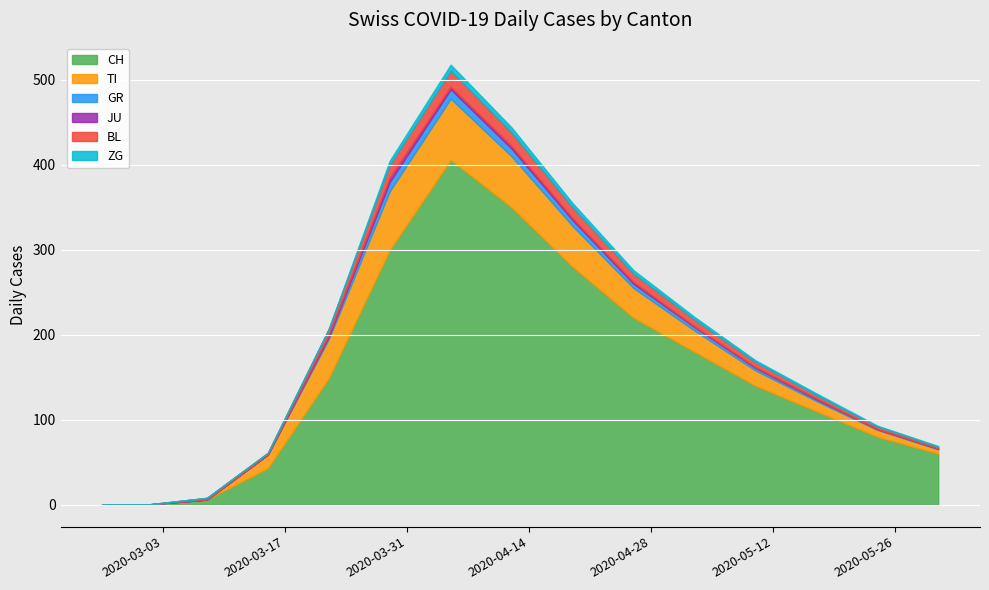

Does the chart display data point markers on the line(s)?

No